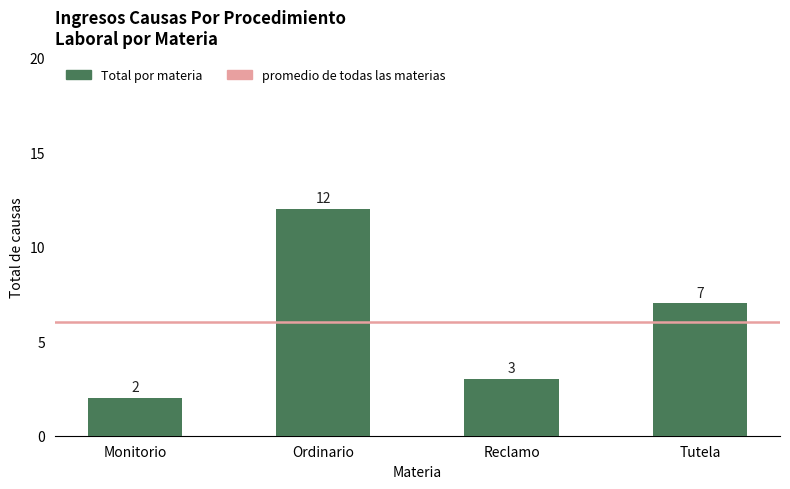

Read the value at Tutela, to the nearest 5.

5